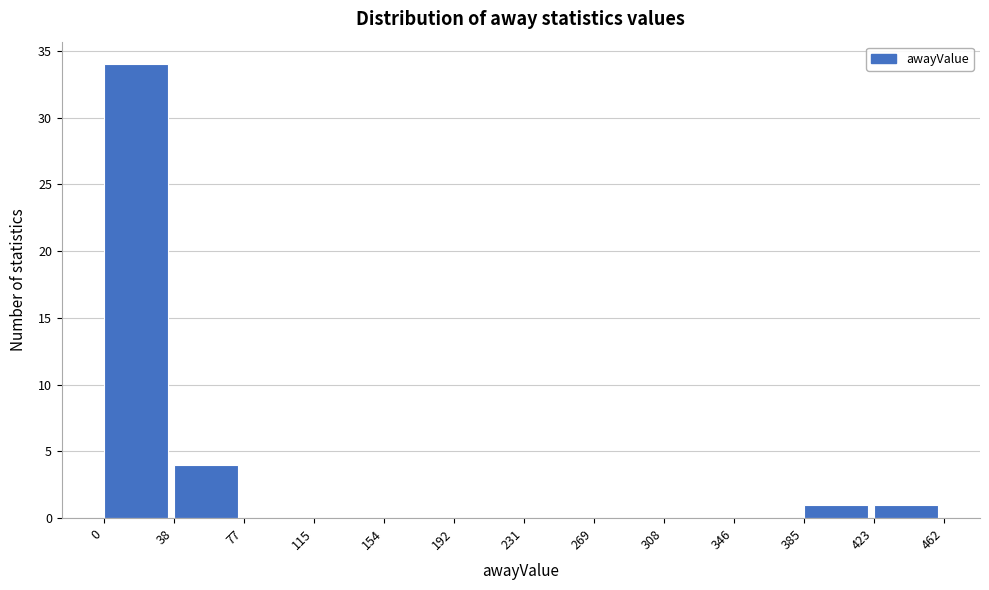

What is the height of the bar covering 0 to 38 on the x-axis? The values are not printed on the chart, so give them approximately, as read against the axis.

34